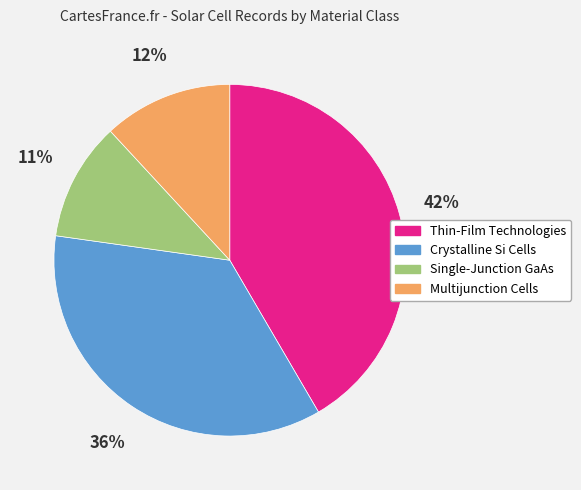

To the nearest percent, what percentage of the pie is Crystalline Si Cells?

36%